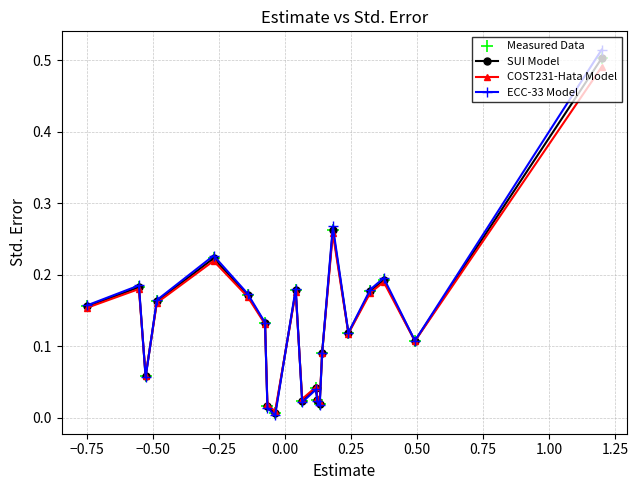

Which series has the widest spread of values?

ECC-33 Model